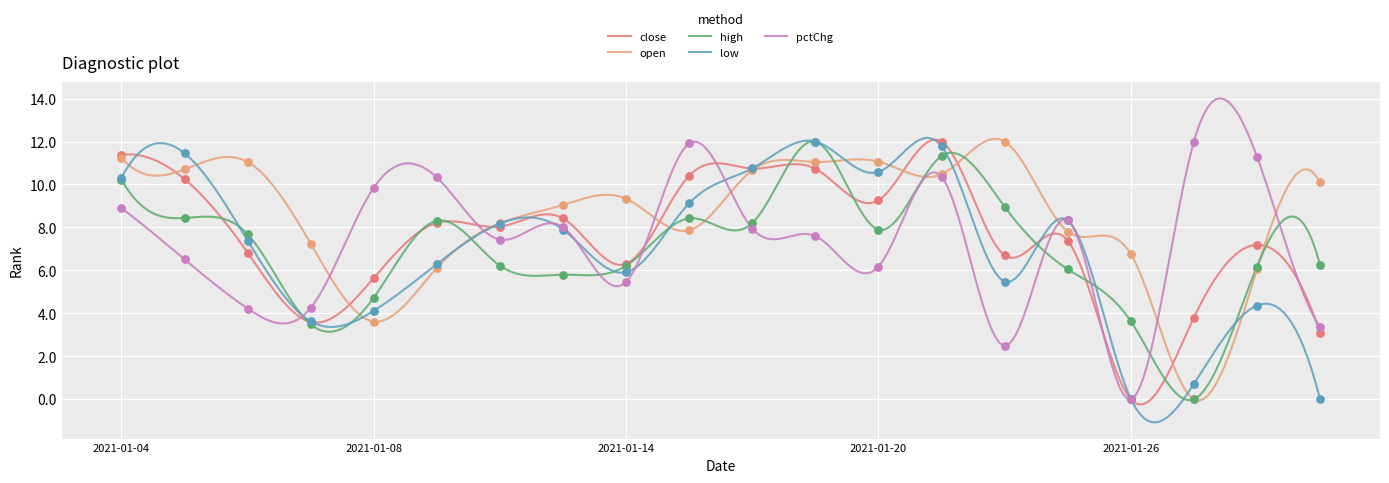

At how many categories does at least one series exceed 10?

13